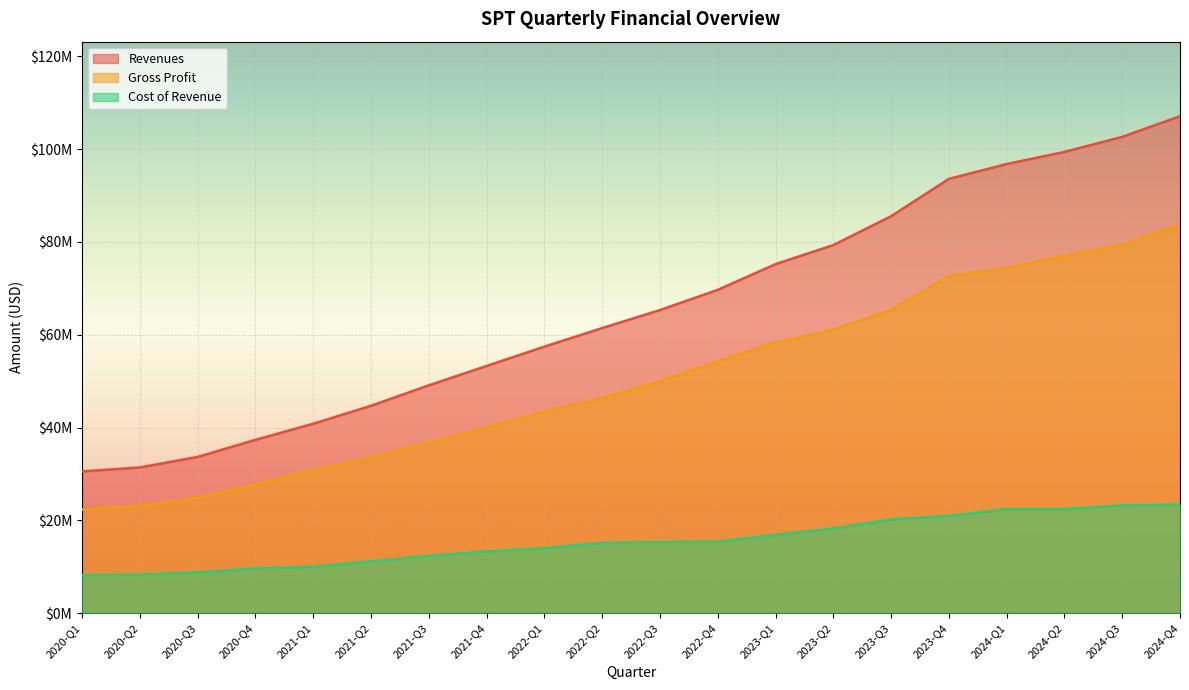

What is the difference between the Cost of Revenue values at 2024-Q2 and 2024-Q4?

1011000